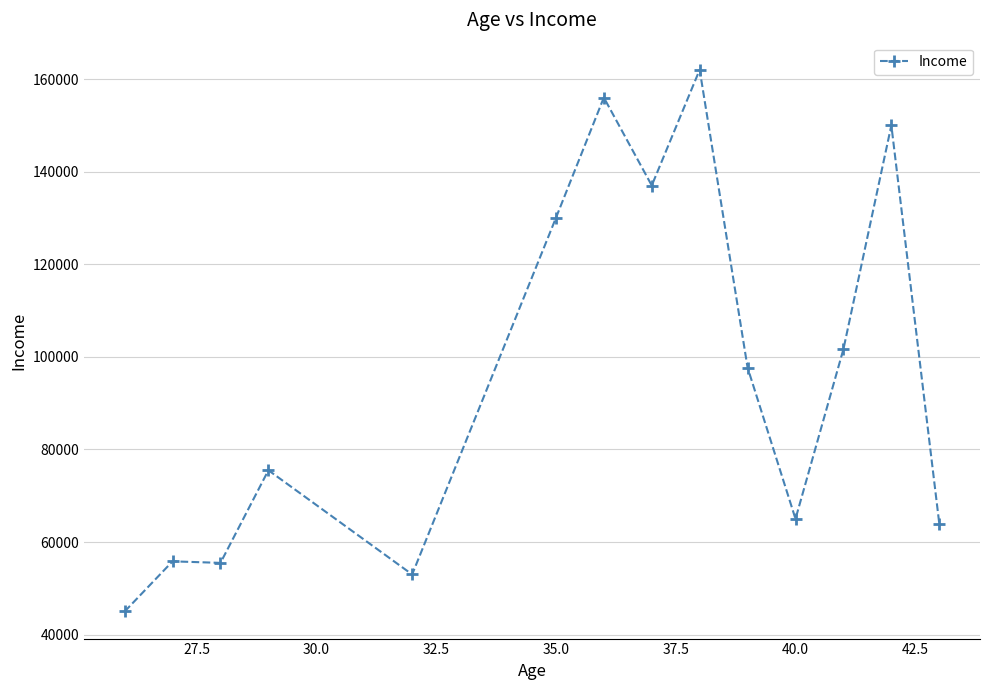

What is the value of the 14th point from the left?

64000.0